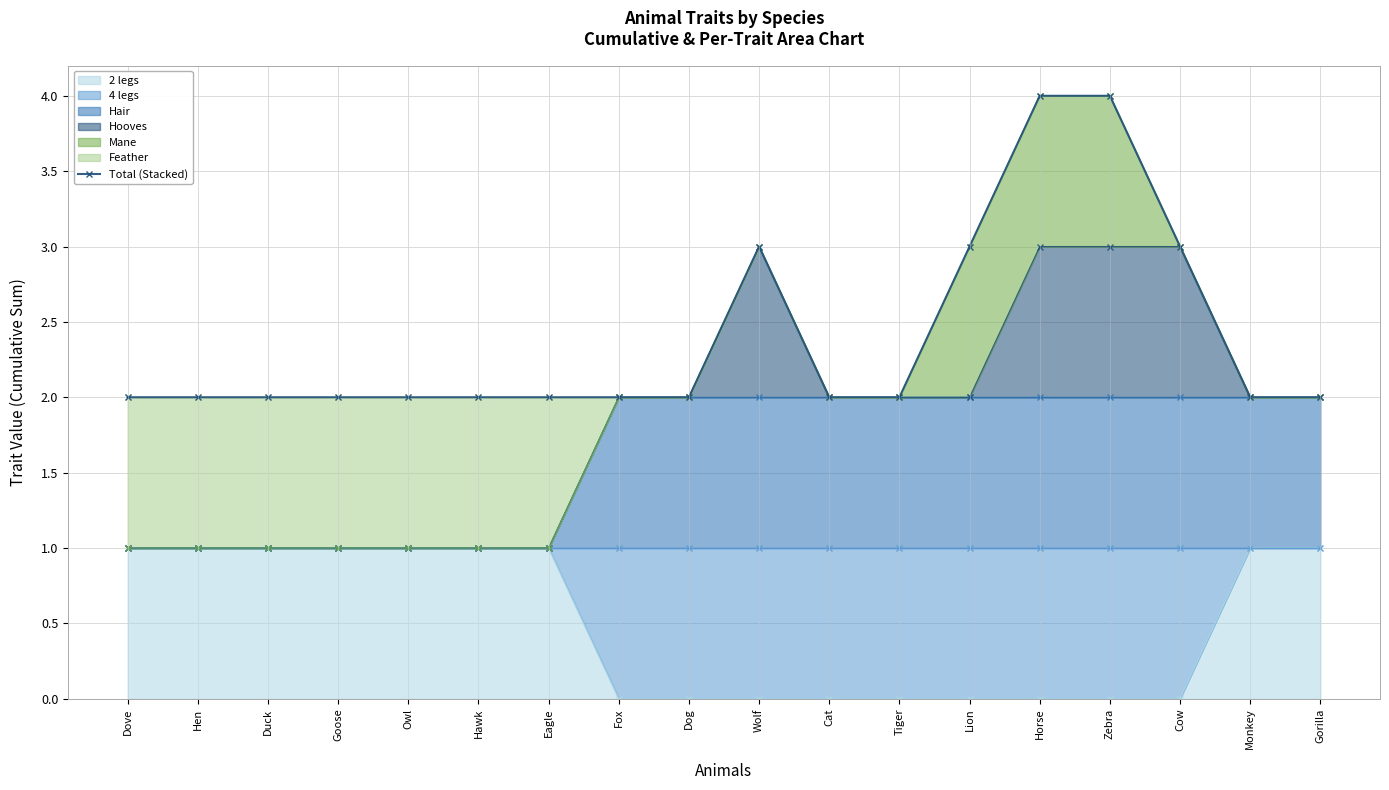

What is the greatest value displayed?

4